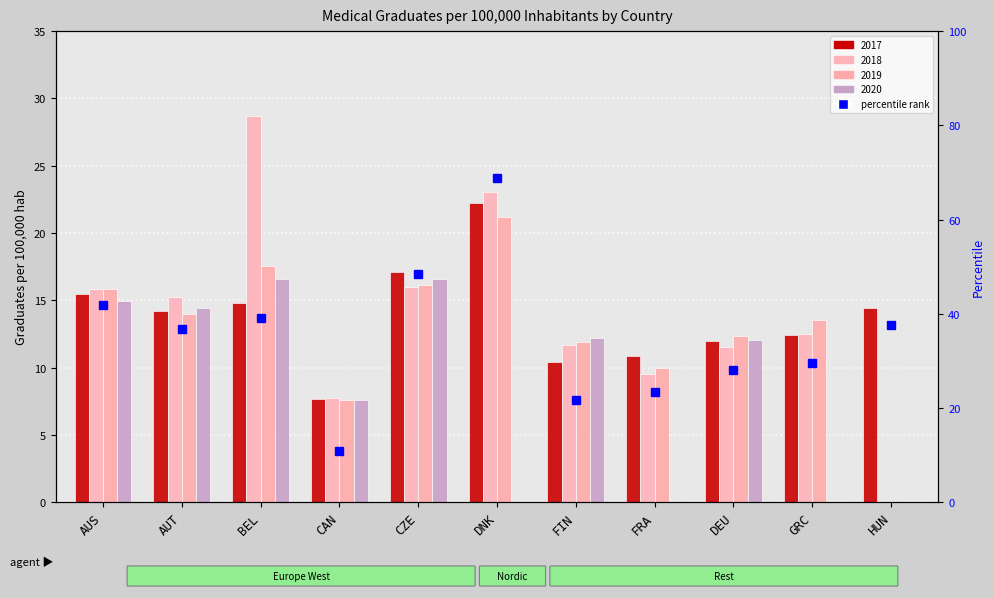

Which has a higher value, DEU or HUN?

HUN